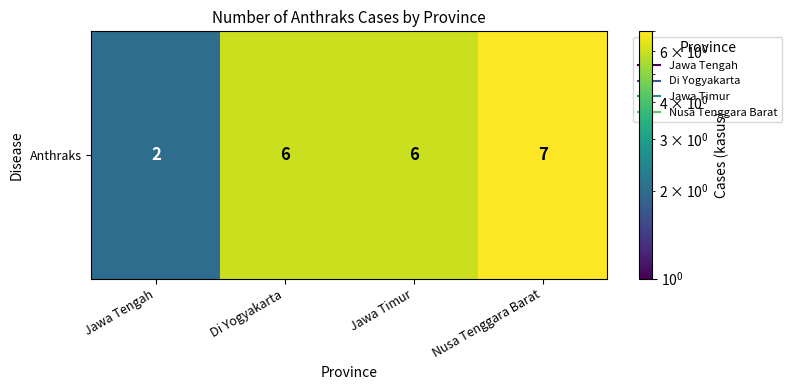

Count the number of categories in the chart.

4